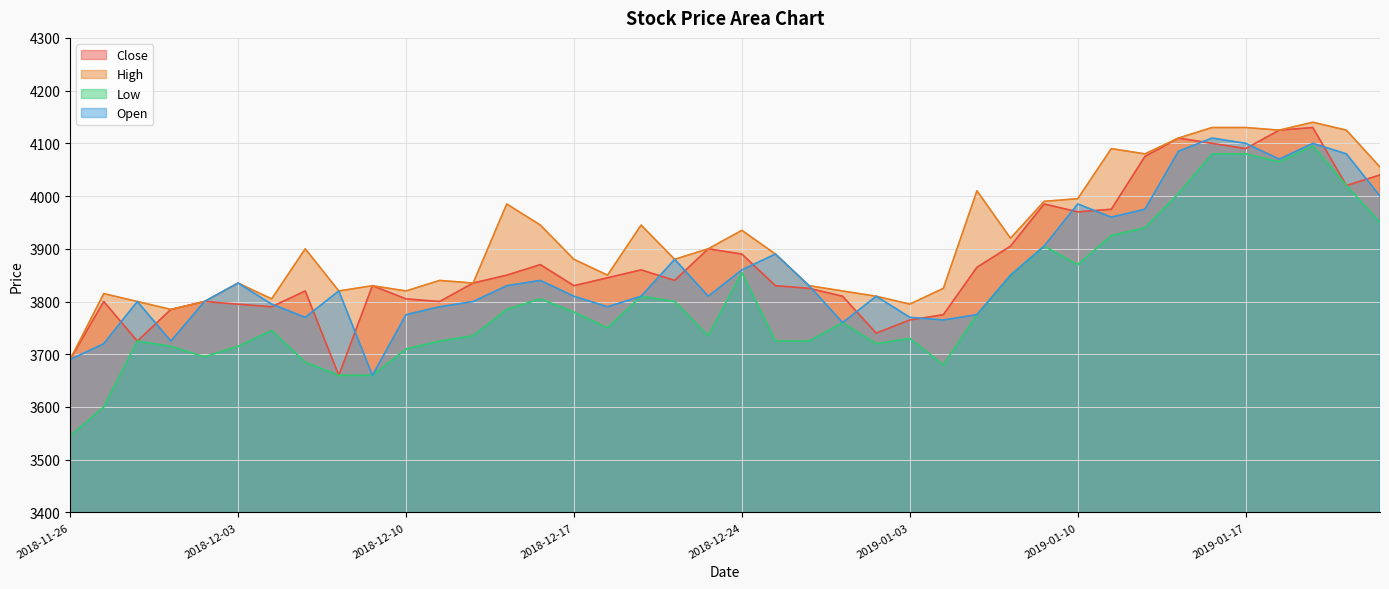

What is the value of the Low point at the 6th from the left?

3715